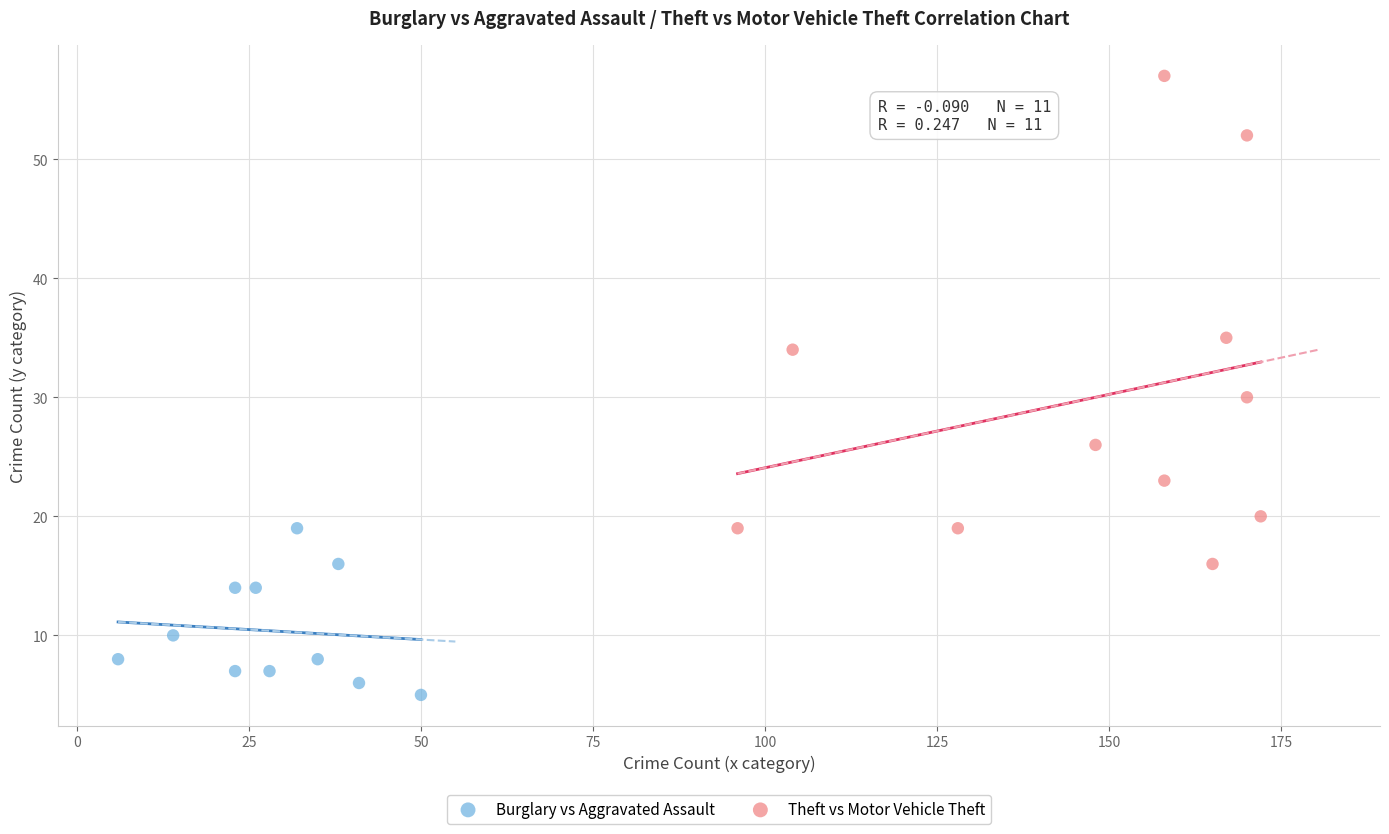

What are all the series names shown in the legend?

Burglary vs Aggravated Assault, Theft vs Motor Vehicle Theft